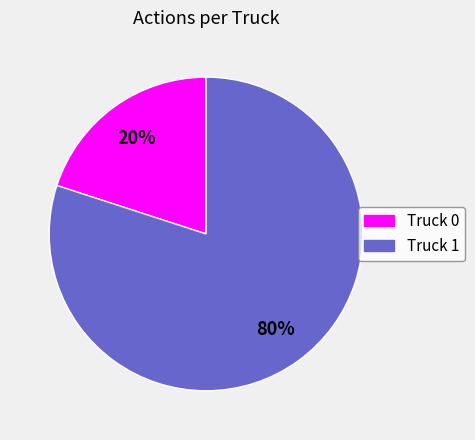

Between Truck 0 and Truck 1, which is larger?

Truck 1